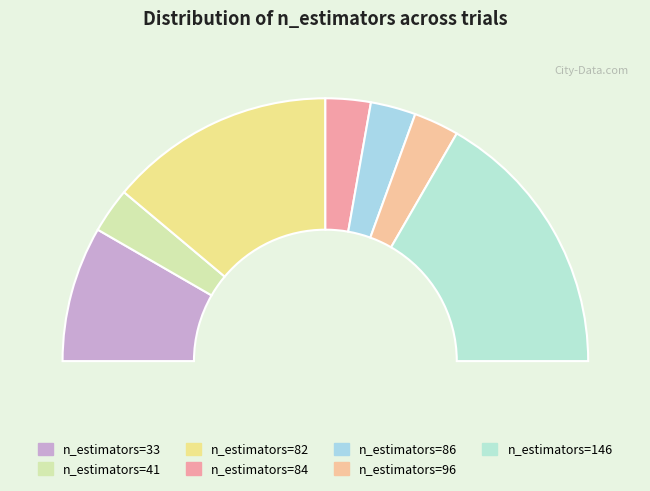

Is it true that 82 is 41% of the pie?

False